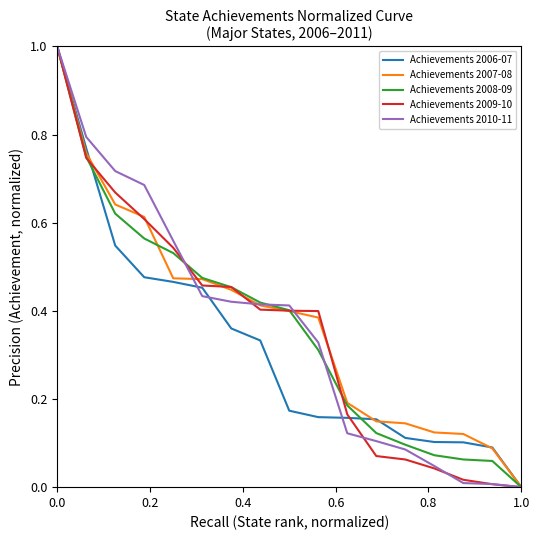

What is the maximum value shown in the chart?

1.0